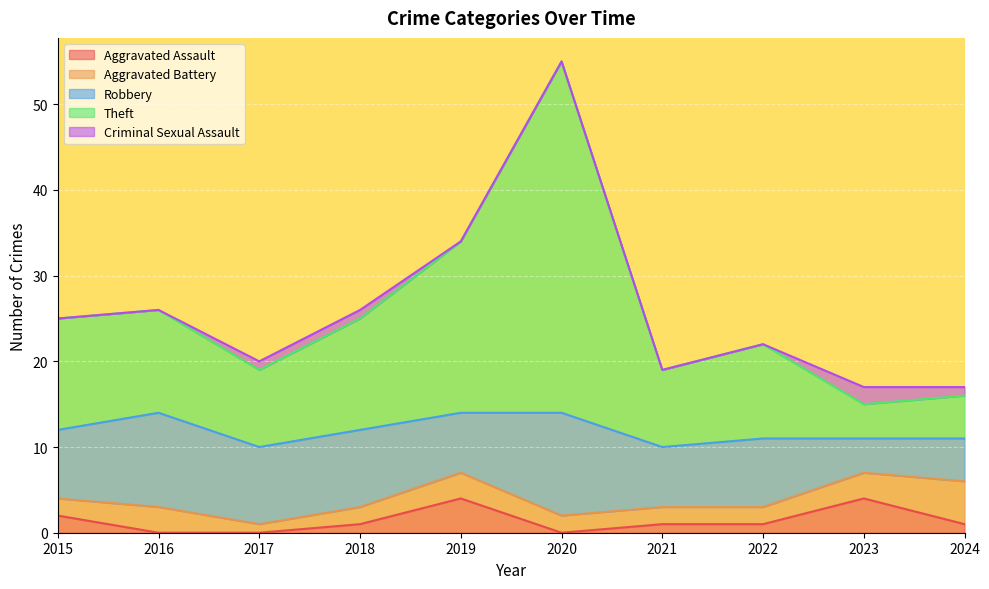

Count the Aggravated Battery values in the range 2 to 3.

8